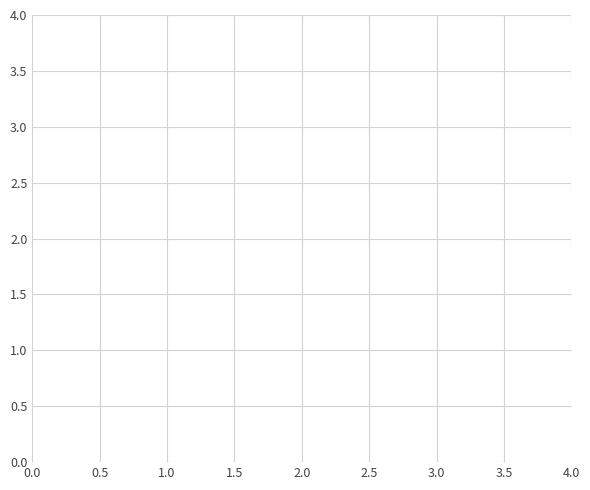

How many interior local valleys (lower than both neighbors) does the data have?

4